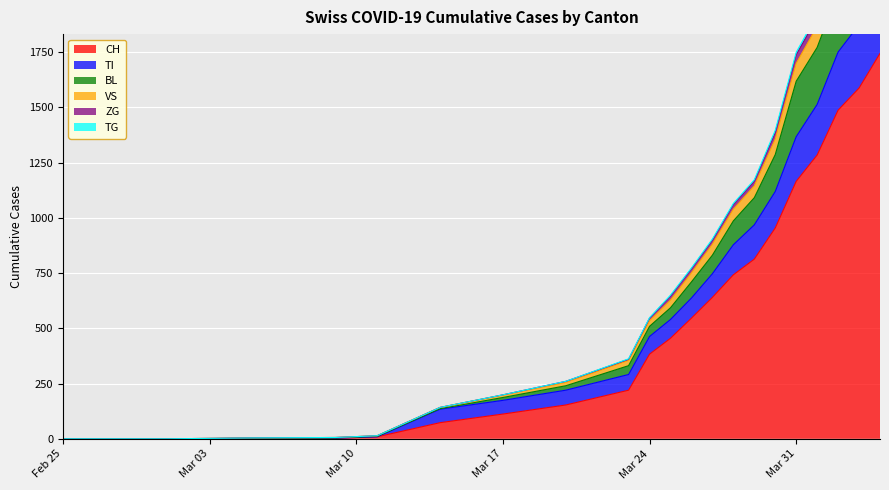

The value of CH at Feb 25 is 0. True or false?

True